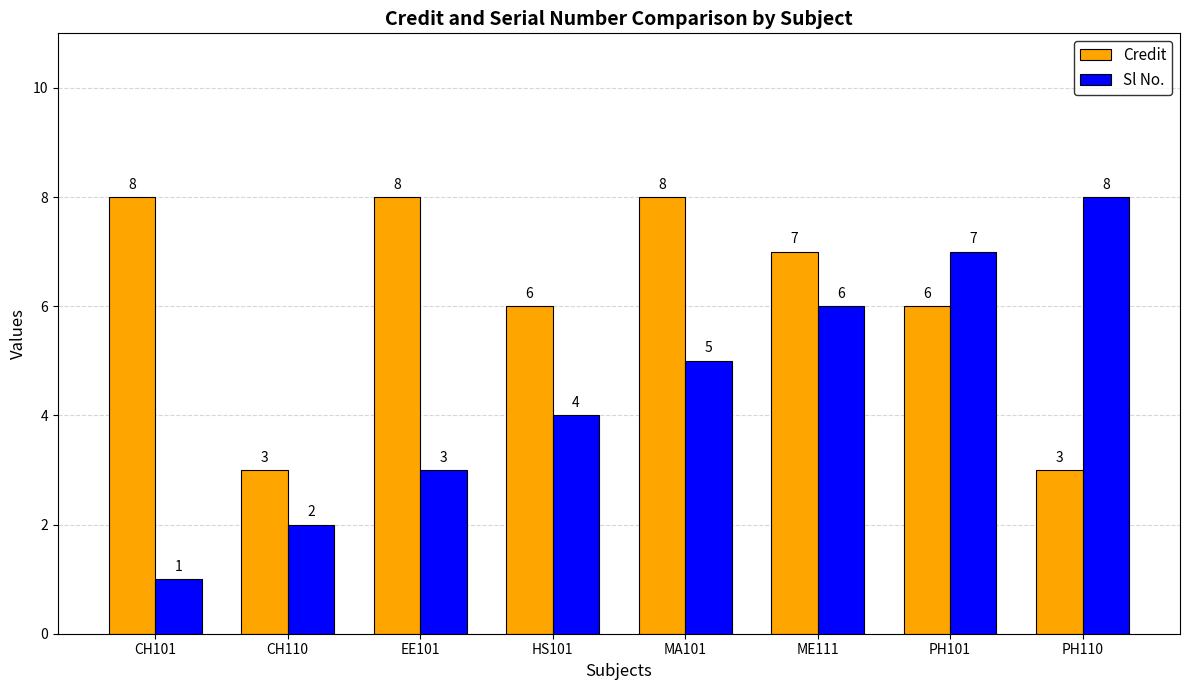

How many Credit values are between 6 and 8?

6